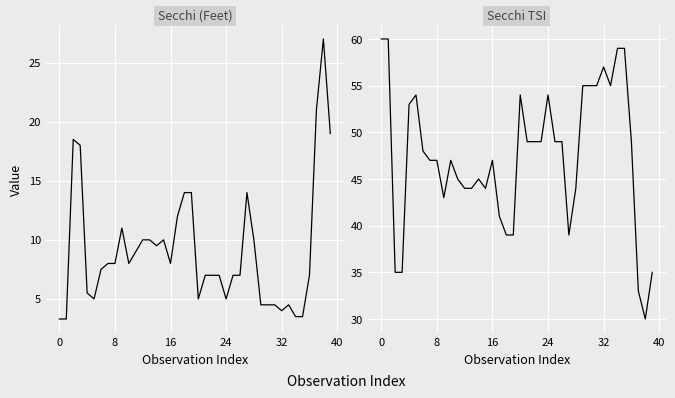

At how many categories does at least one series exceed 44?

26